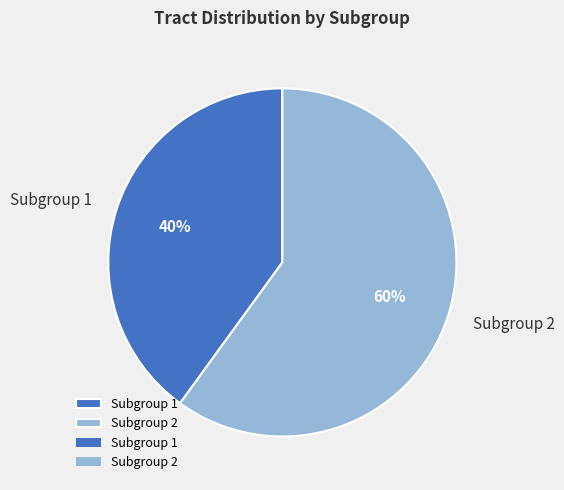

Is it true that Subgroup 1 is 40% of the pie?

True